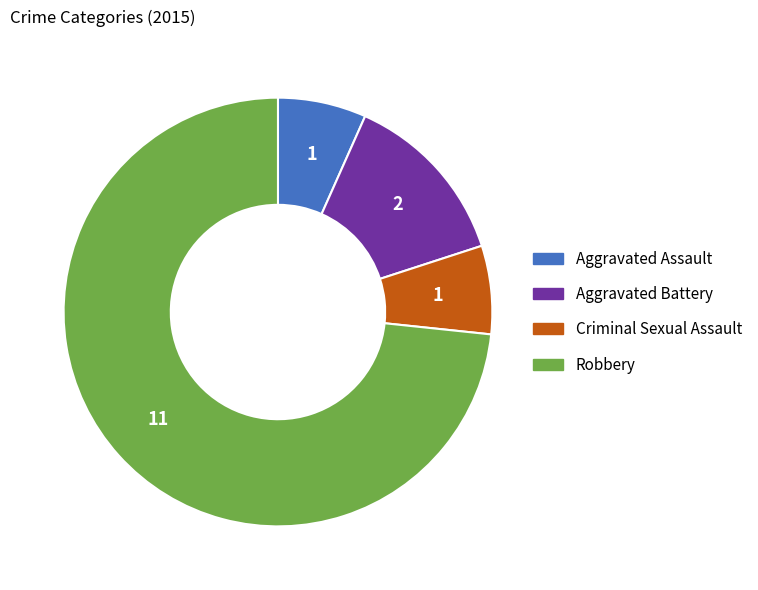

Which category has the biggest portion of the pie?

Robbery